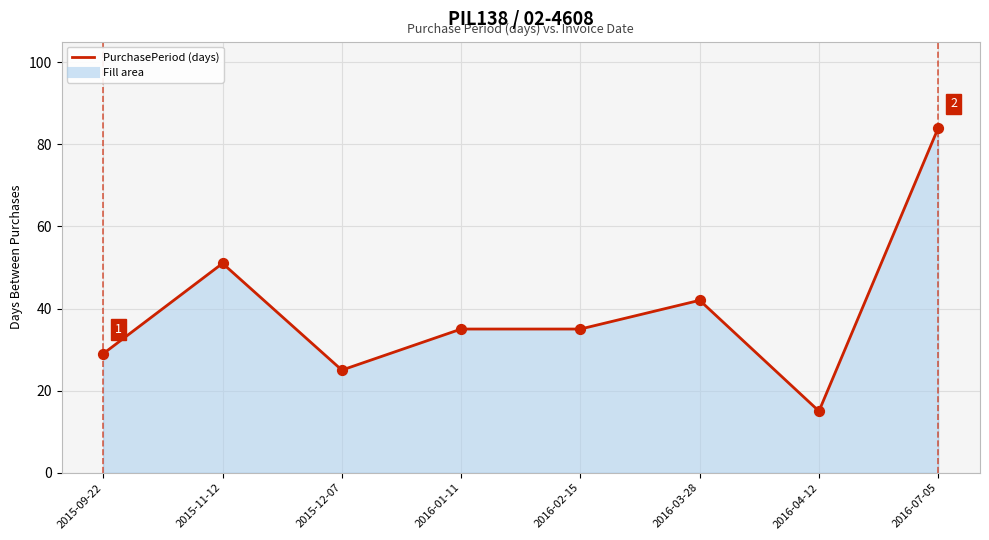

Between 2016-03-28 and 2016-01-11, which is larger?

2016-03-28